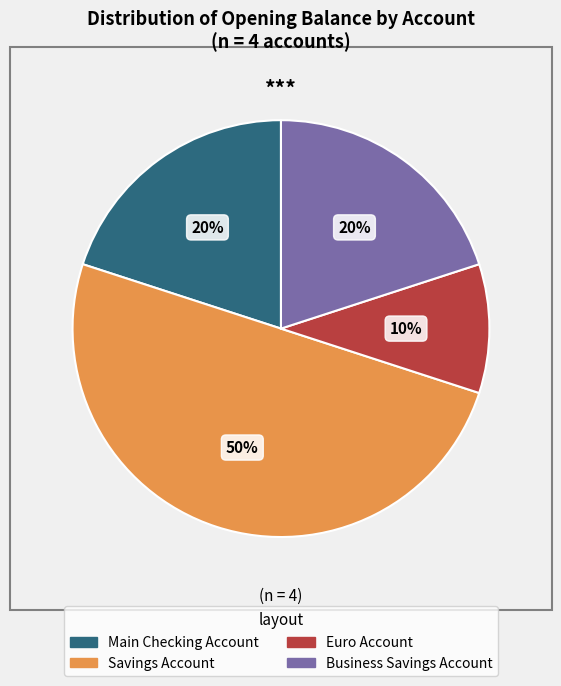

What percentage is the Savings Account slice, to the nearest percent?

50%